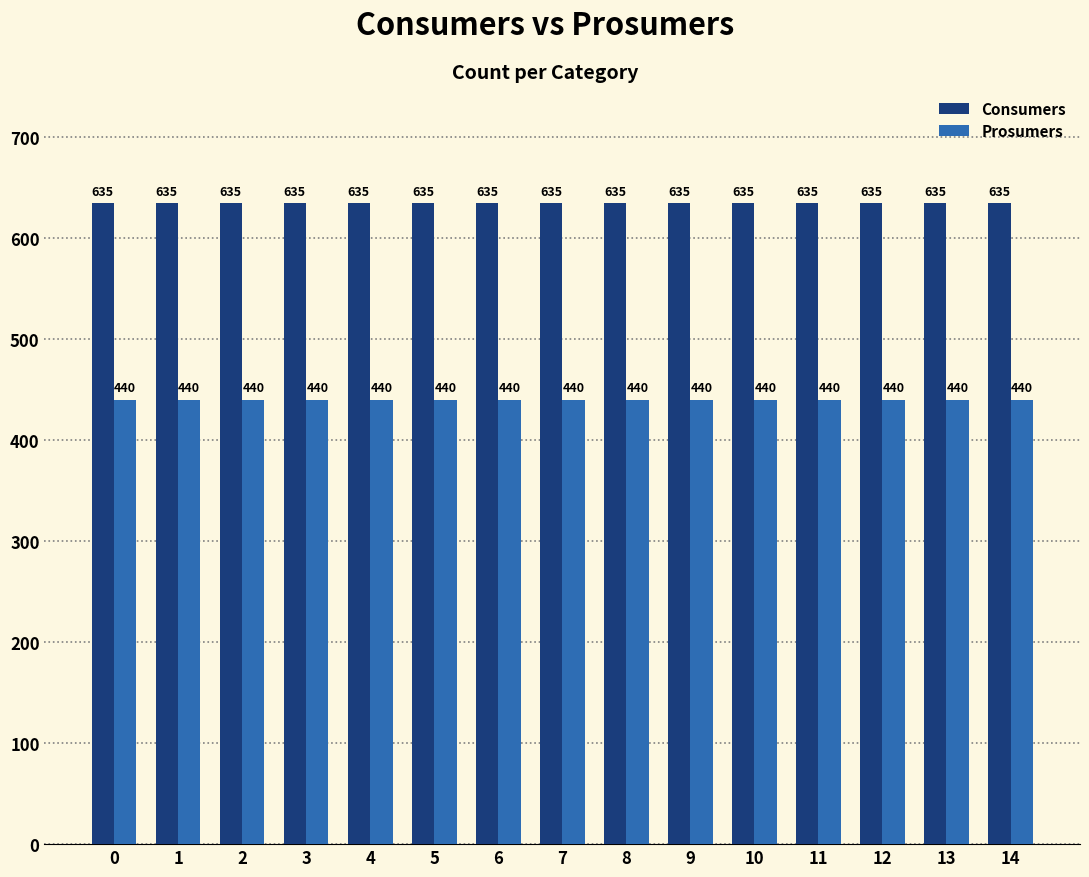

How many groups of bars are there?

15